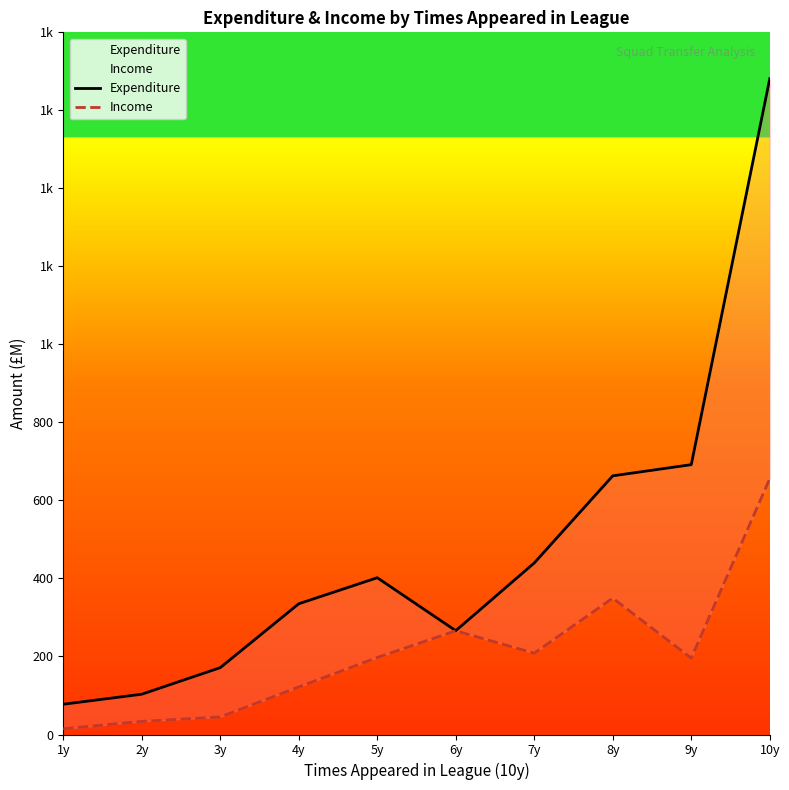

At which category does Income reach its first local peak?

6y